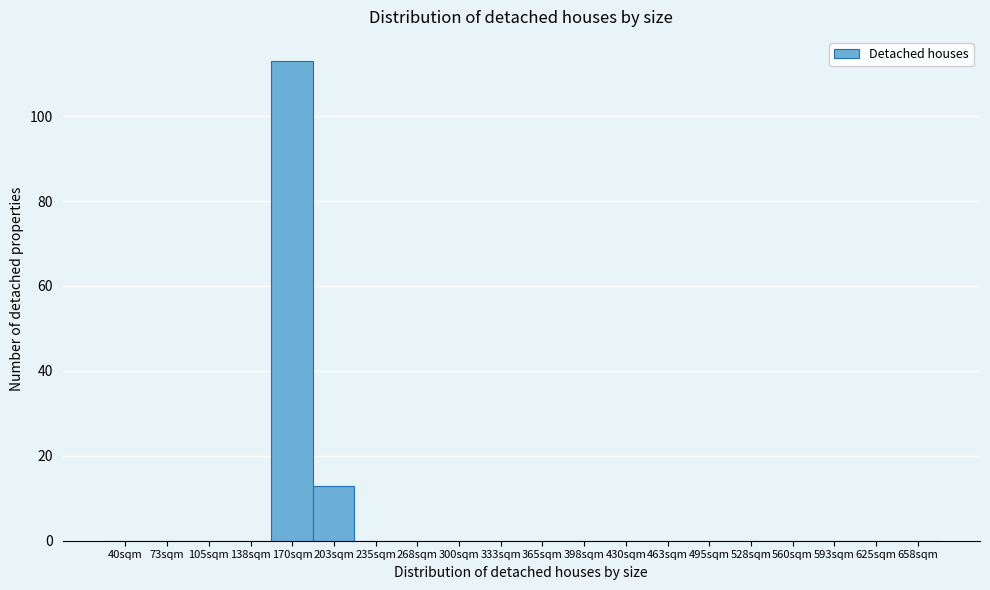

Reading left to right, transcribe all the data shown in this chart.

40sqm=0	73sqm=0	105sqm=0	138sqm=0	170sqm=113	203sqm=13	235sqm=0	268sqm=0	300sqm=0	333sqm=0	365sqm=0	398sqm=0	430sqm=0	463sqm=0	495sqm=0	528sqm=0	560sqm=0	593sqm=0	625sqm=0	658sqm=0